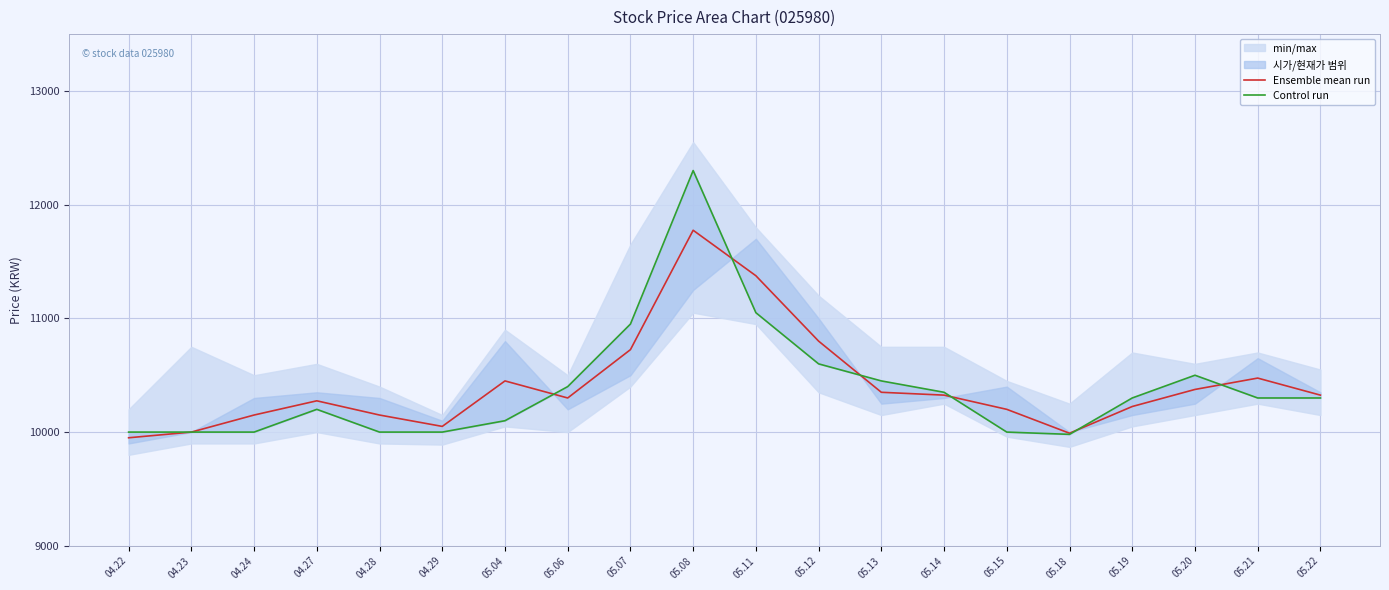

What position from the left is 05.12?

12